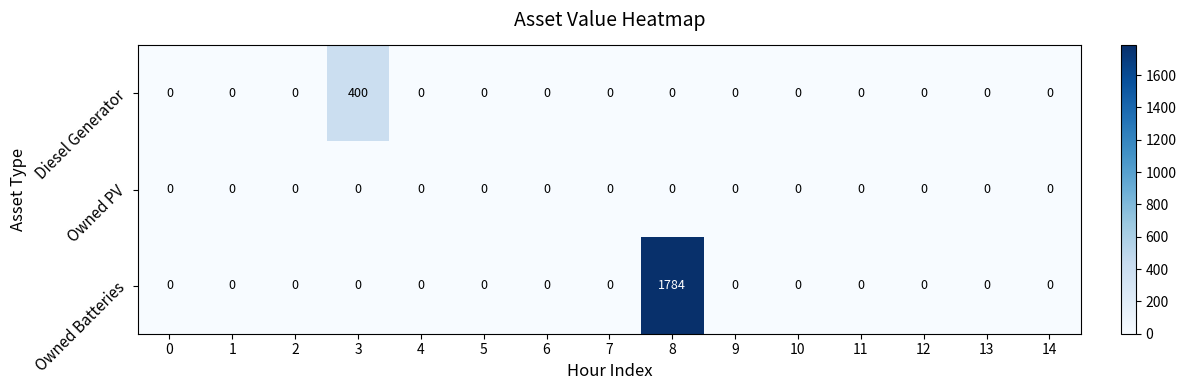

Is the value of Owned PV at 5 greater than the value of Owned Batteries at 8?

No